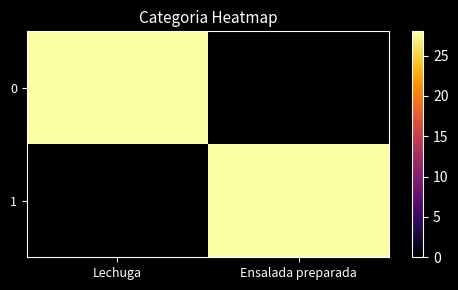

How many categories are shown in the chart?

2